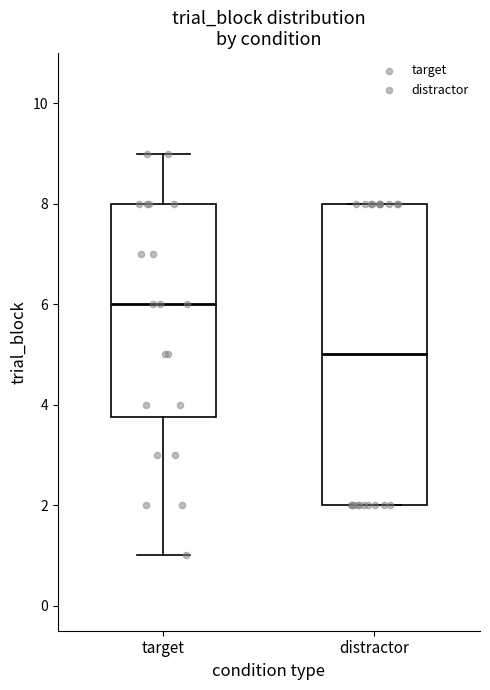

Which box's median line is the highest?

target